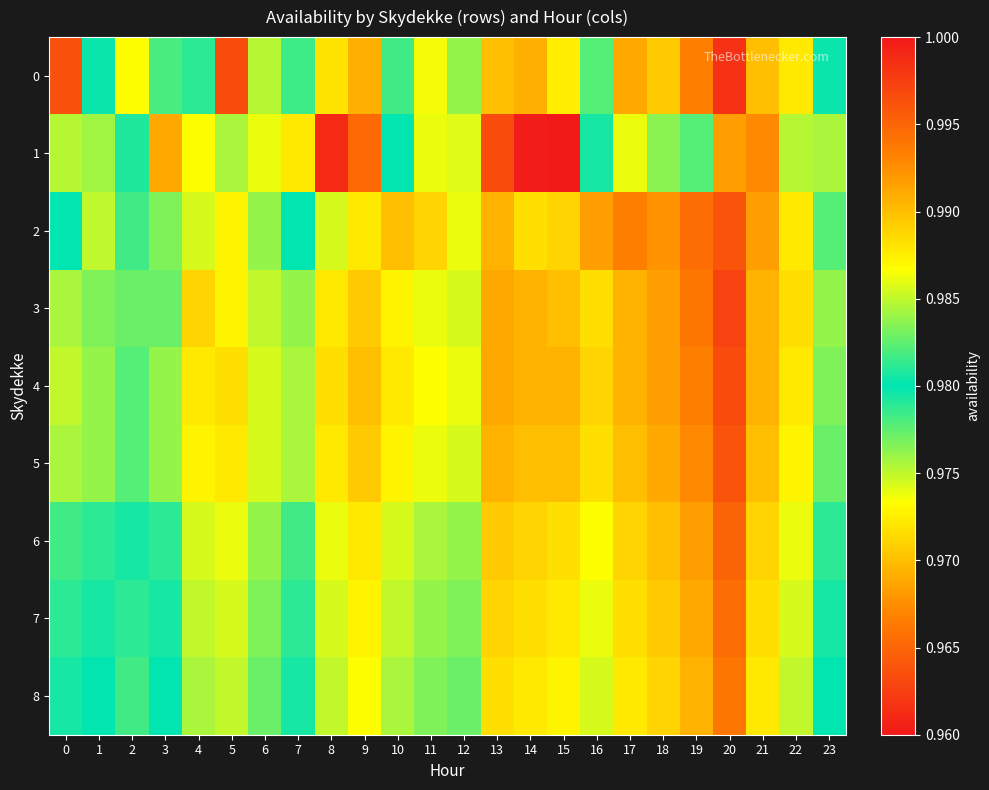

Which series has the largest range (max minus min)?

1